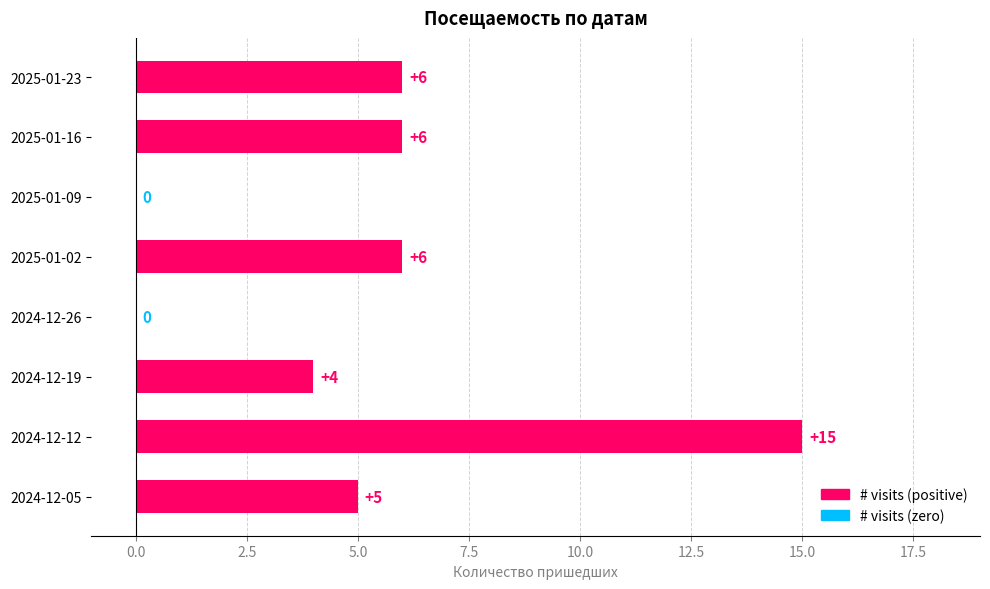

The chart shows a value of 7 at 2025-01-09. True or false?

False